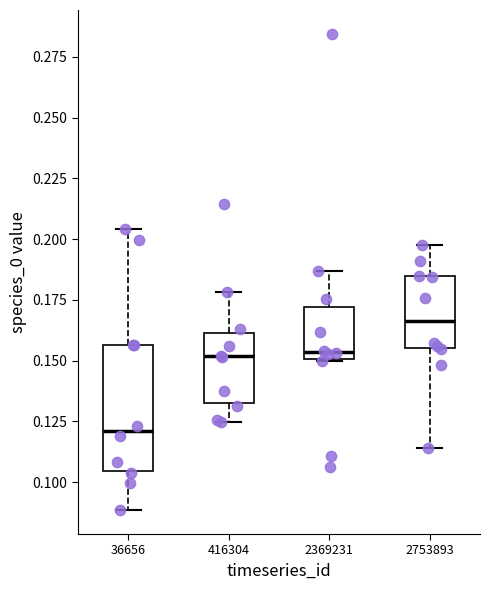

Which box has the lowest median line?

36656